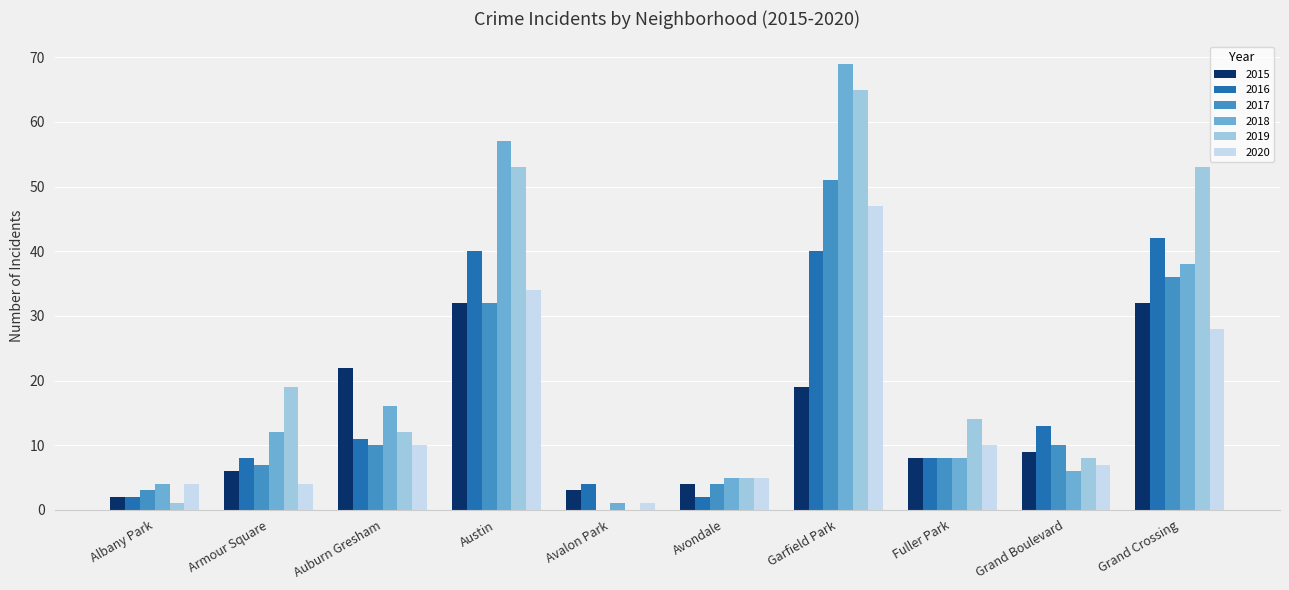

What is the sum of all 2016 values?

170